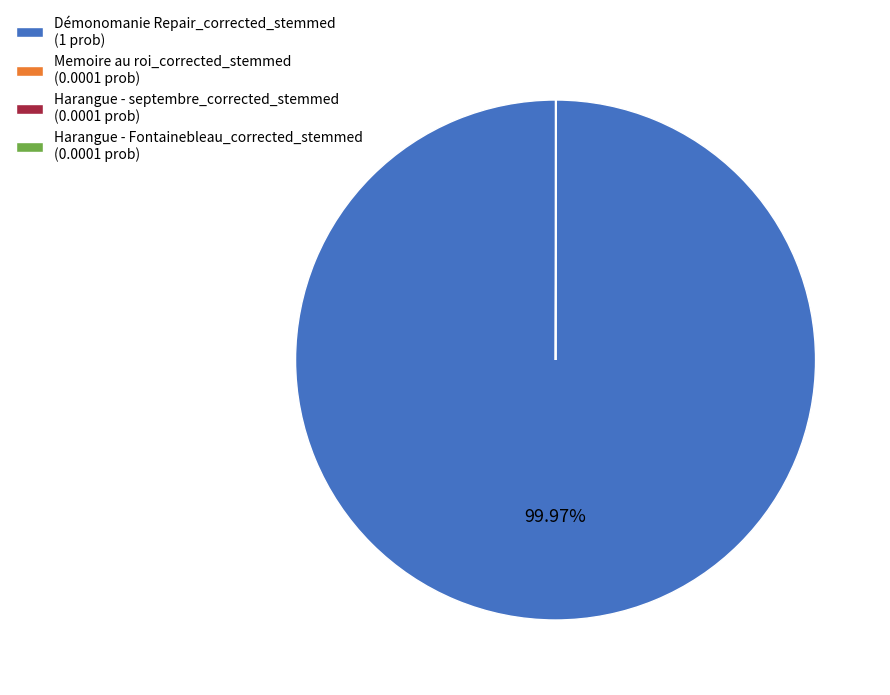

Is there any slice that represents more than half of the pie?

Yes